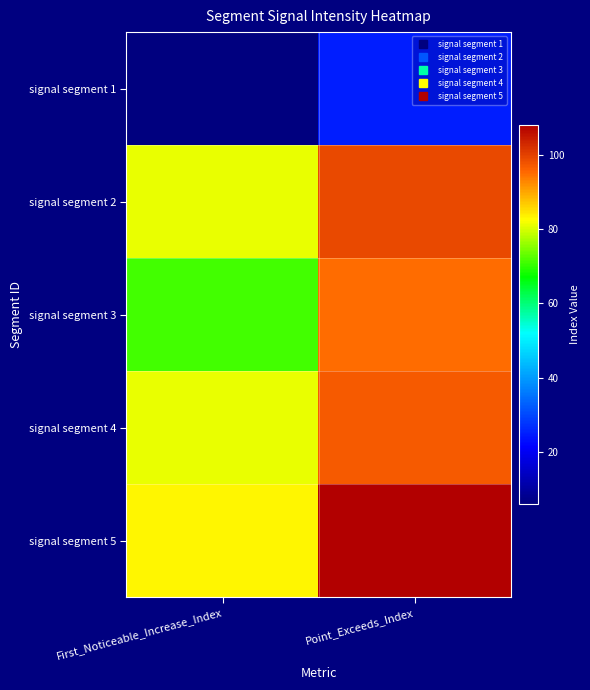

What is the spread (max minus min) of values at First_Noticeable_Increase_Index?

77